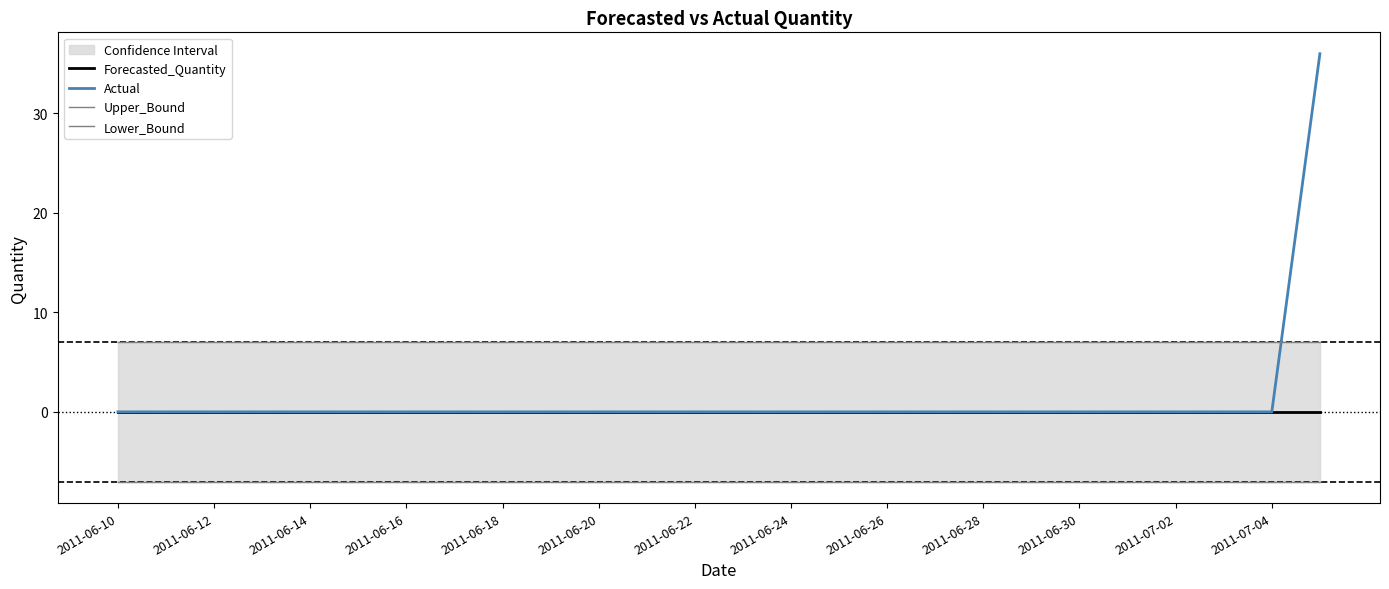

What is the highest value of the Actual series?

36